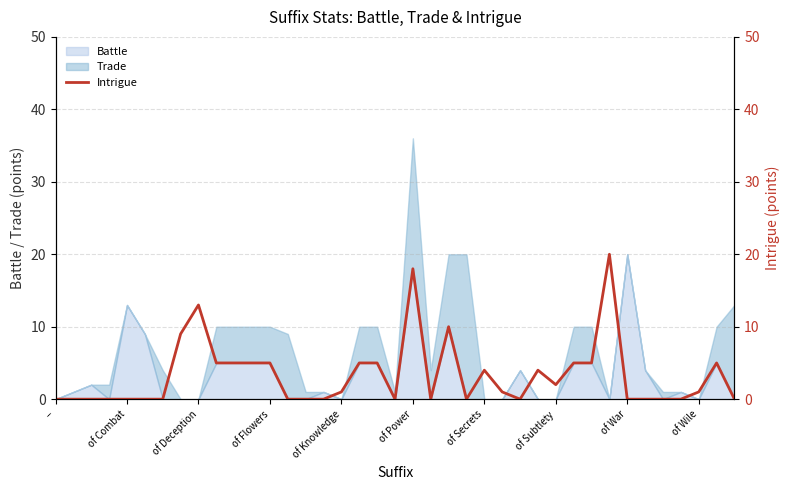

At which label does Battle reach its peak?

of War